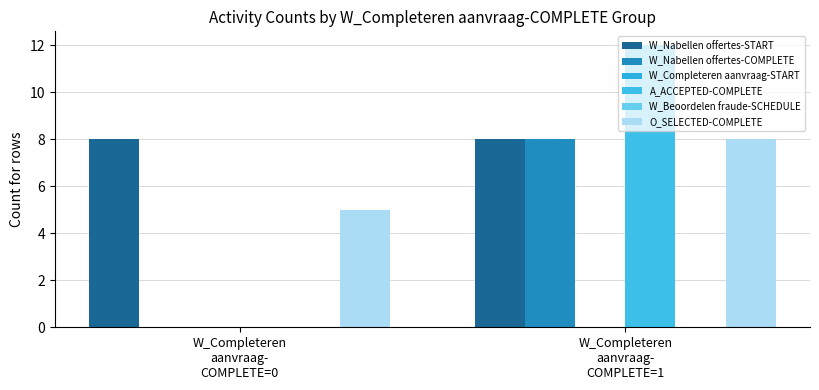

What is the difference between the maximum and minimum values in the A_ACCEPTED-COMPLETE series?

12